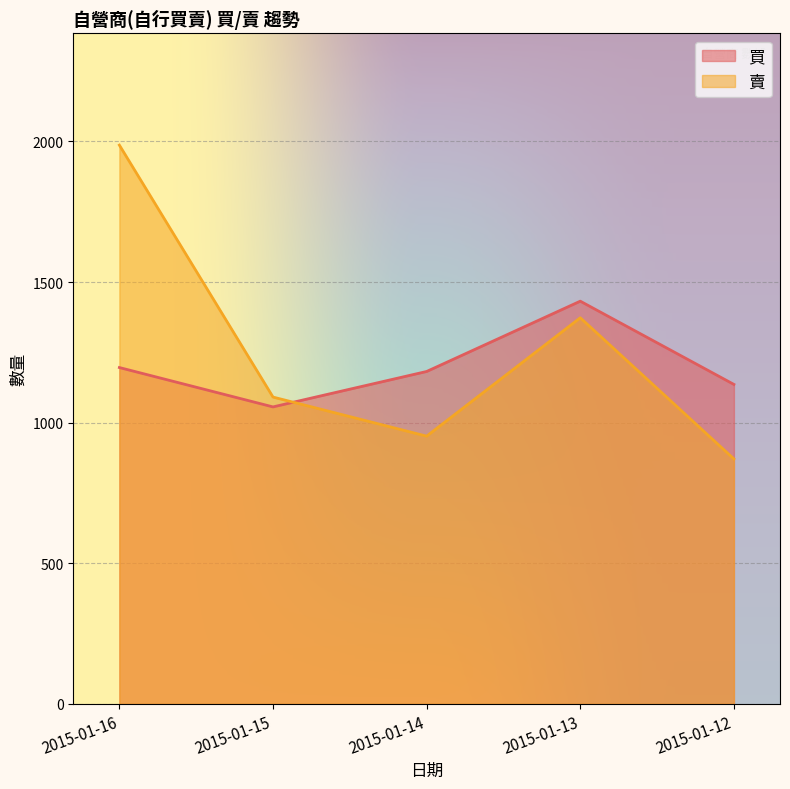

Where does the 買 series first go above 1182?

2015-01-16